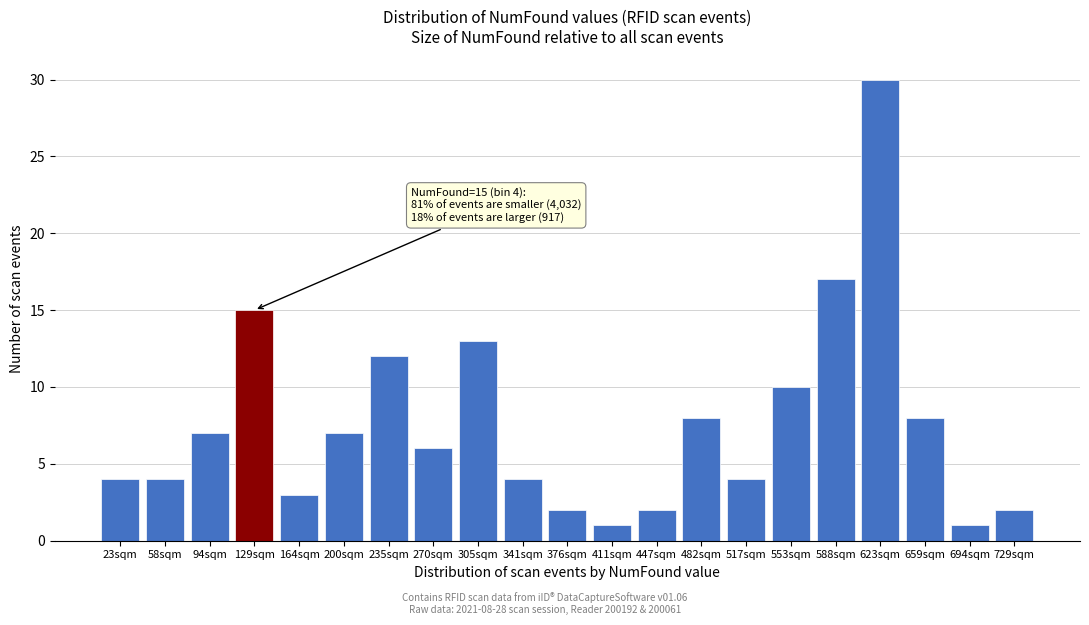

Reading left to right, transcribe all the data shown in this chart.

4	4	7	15	3	7	12	6	13	4	2	1	2	8	4	10	17	30	8	1	2